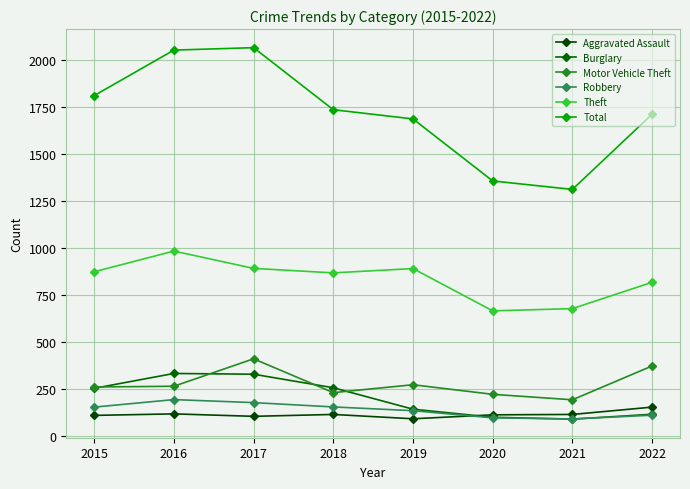

At which label does Total first exceed 1736?

2015